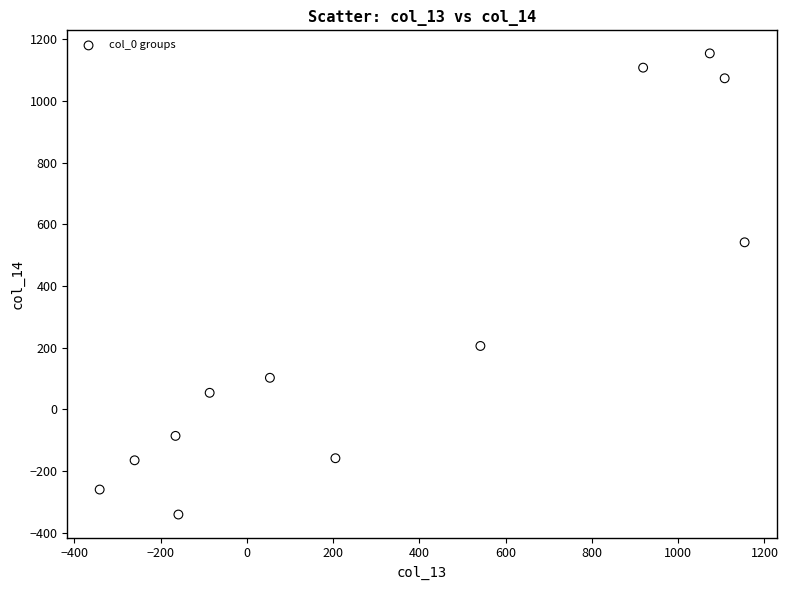

What Y value in the scatter plot is closest to 406?

541.4